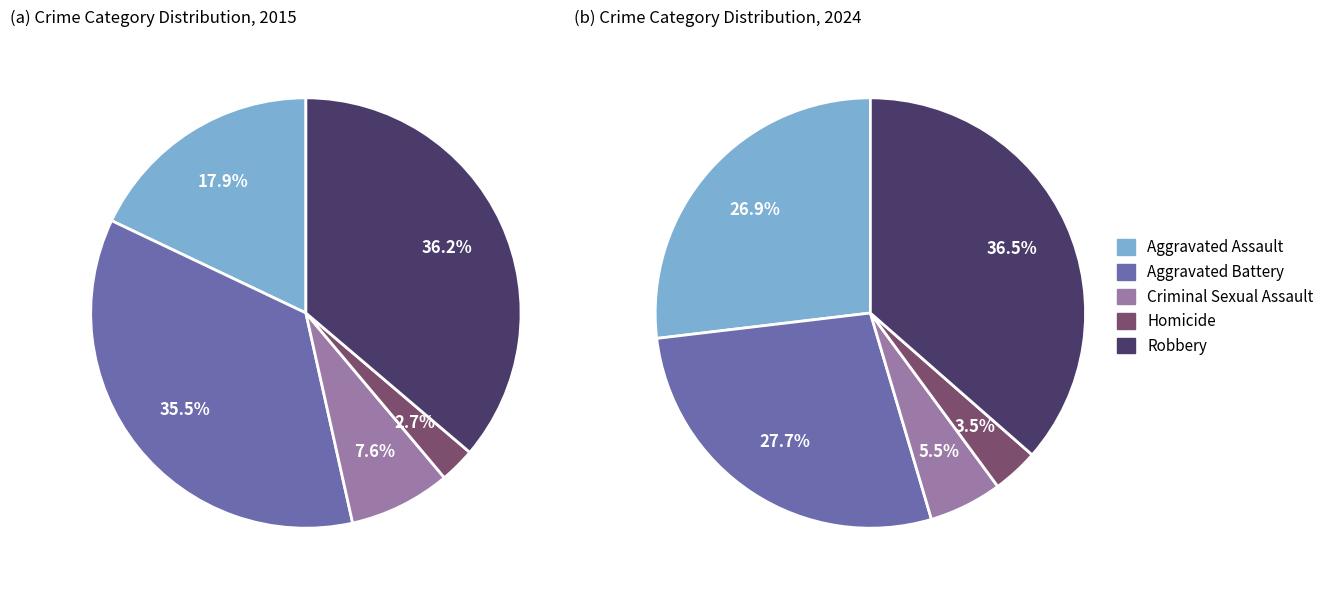

To the nearest percent, what is the difference between the 3 and 4 slice percentages?

34%